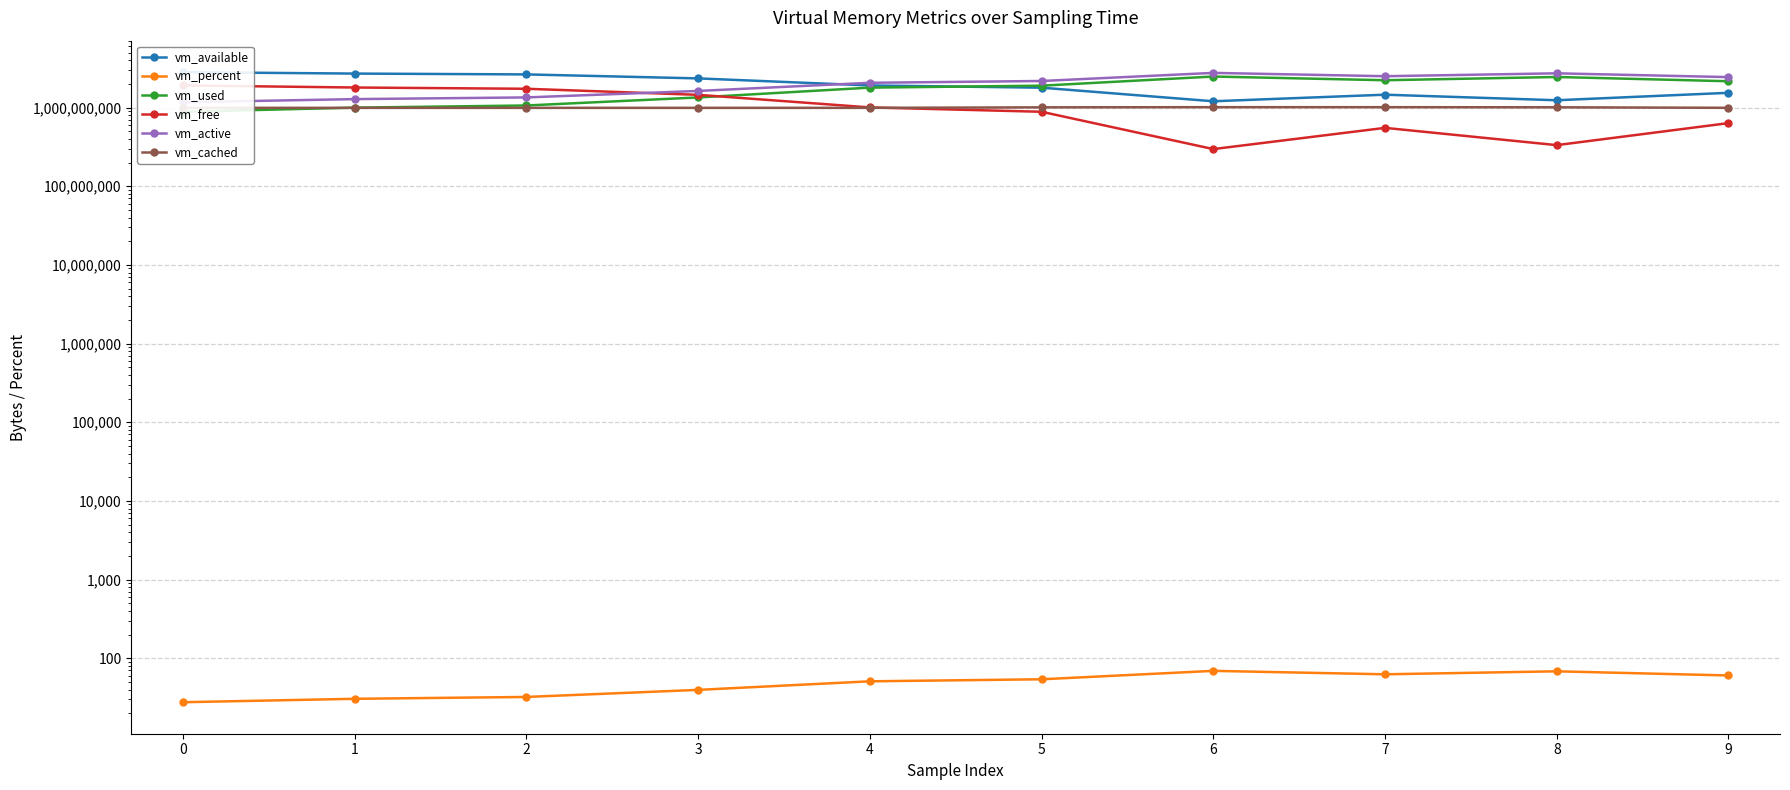

Between 7 and 9, which is larger?

9